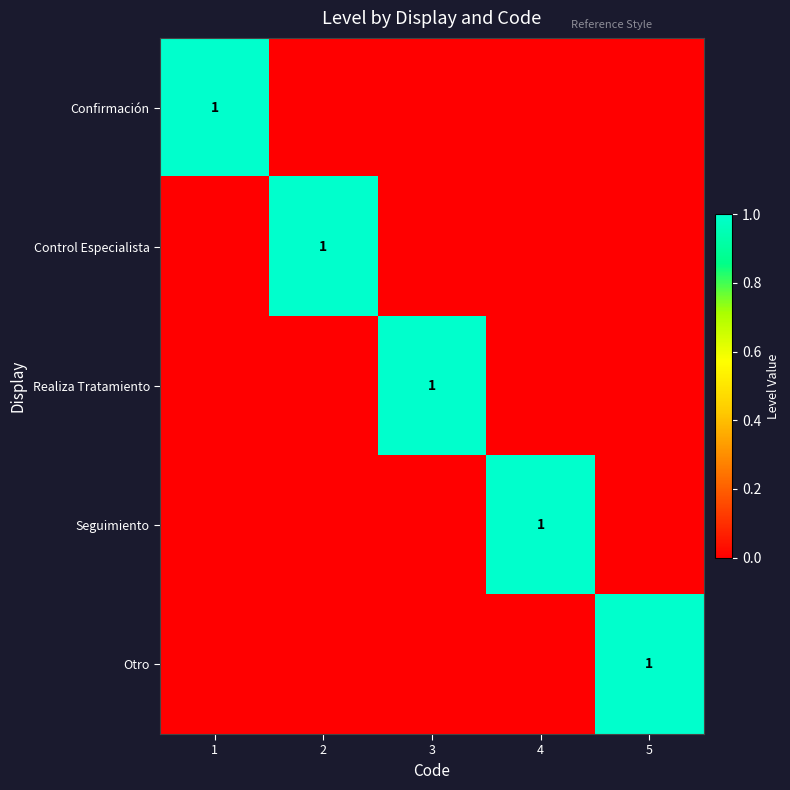

True or false: Otro has a value of 0 at 4.

True